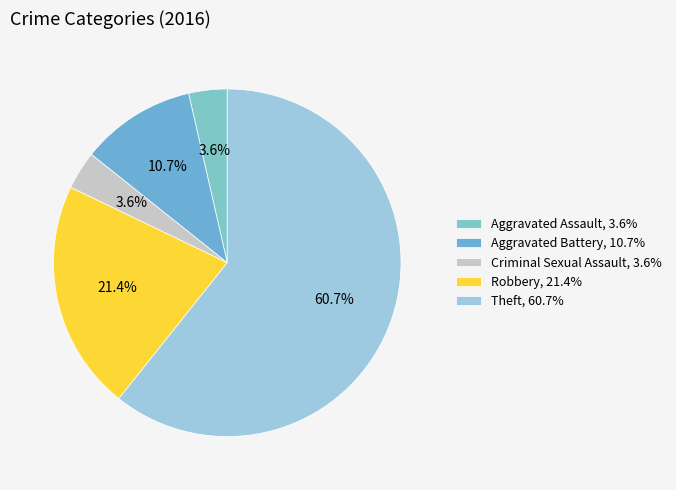

What is the total percentage of Robbery and Aggravated Battery?

32.1%